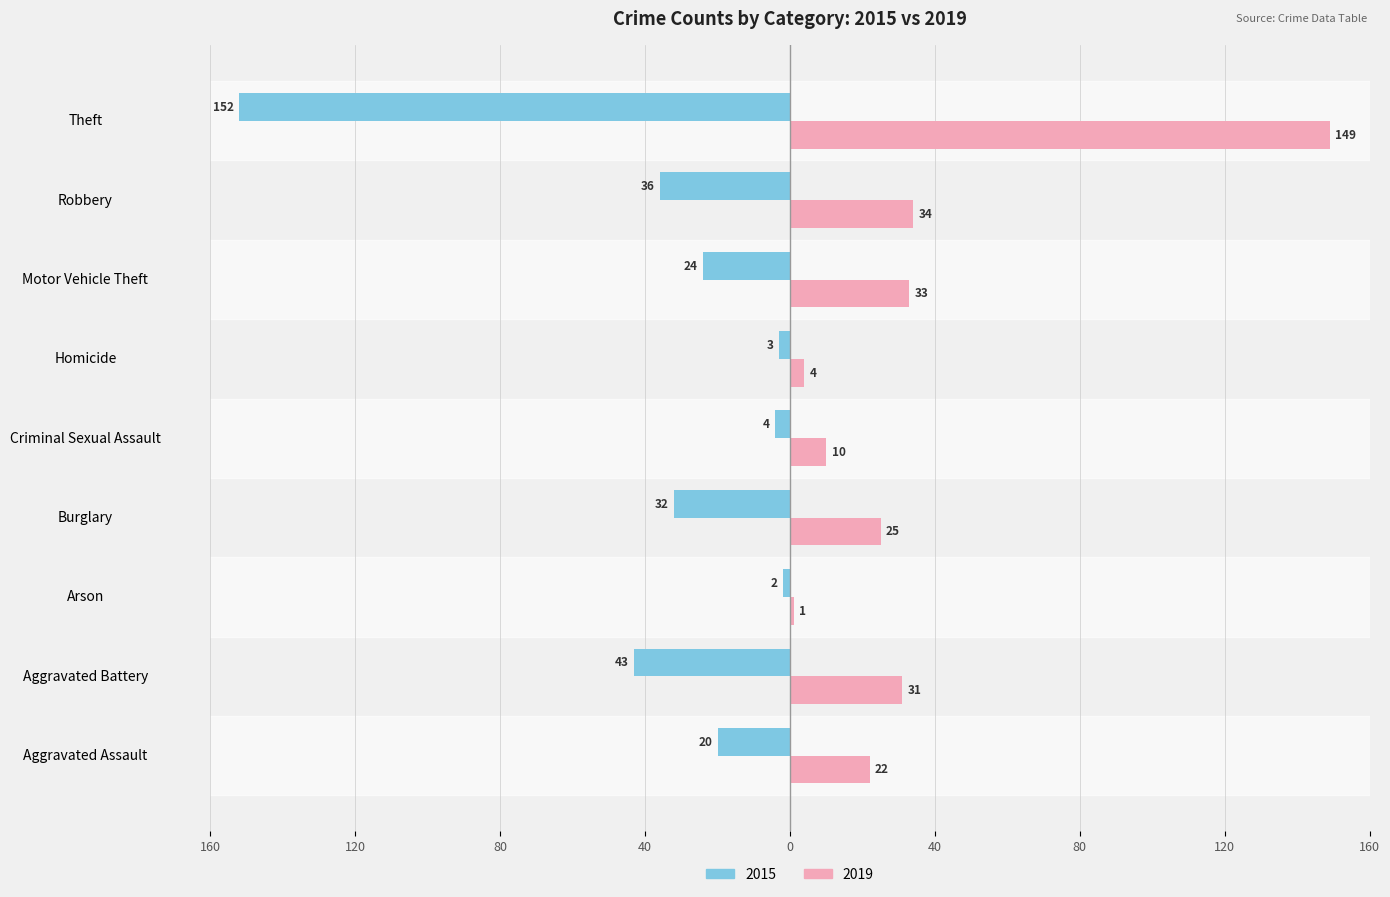

Reading right to left, extract all data points from this chart.

2015: Theft=-152	Robbery=-36	Motor Vehicle Theft=-24	Homicide=-3	Criminal Sexual Assault=-4	Burglary=-32	Arson=-2	Aggravated Battery=-43	Aggravated Assault=-20
2019: Theft=149	Robbery=34	Motor Vehicle Theft=33	Homicide=4	Criminal Sexual Assault=10	Burglary=25	Arson=1	Aggravated Battery=31	Aggravated Assault=22